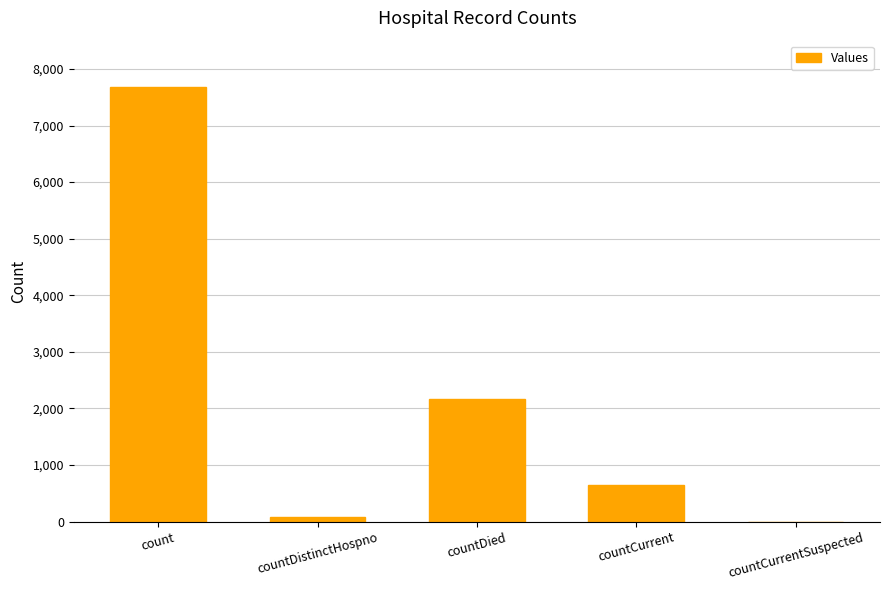

Which label corresponds to the largest value in the chart?

count